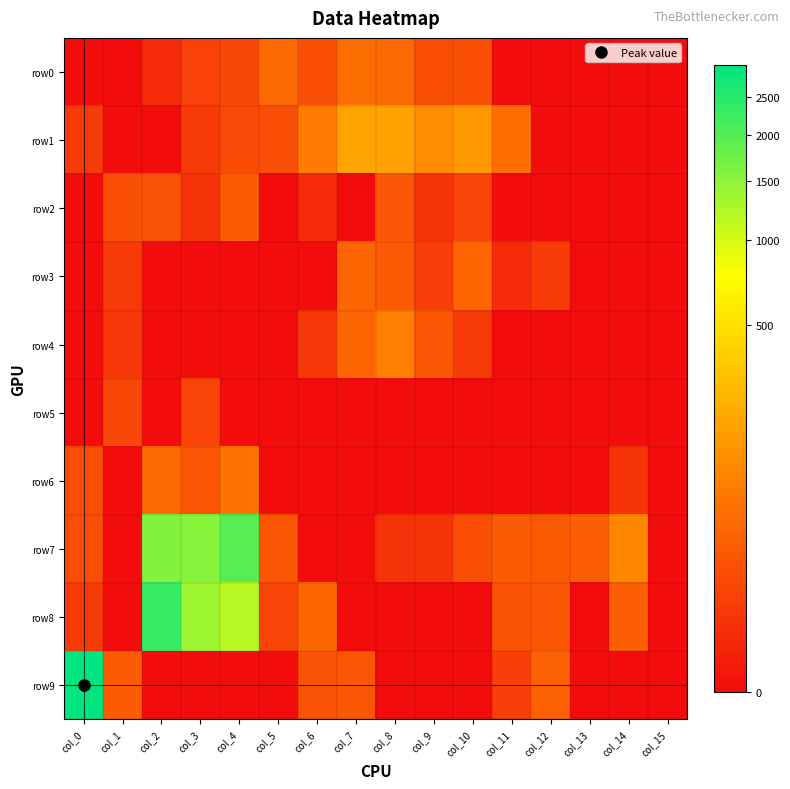

At how many categories does at least one series exceed 1000?

4